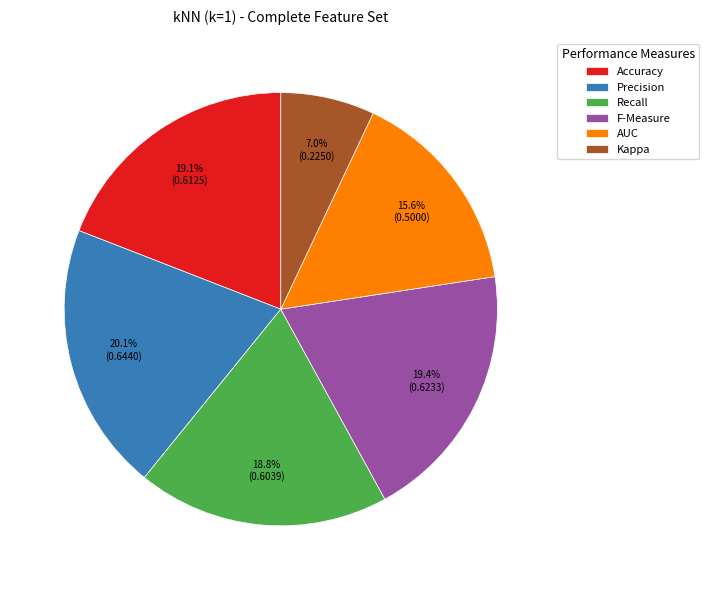

To the nearest percent, what portion does F-Measure represent?

19%